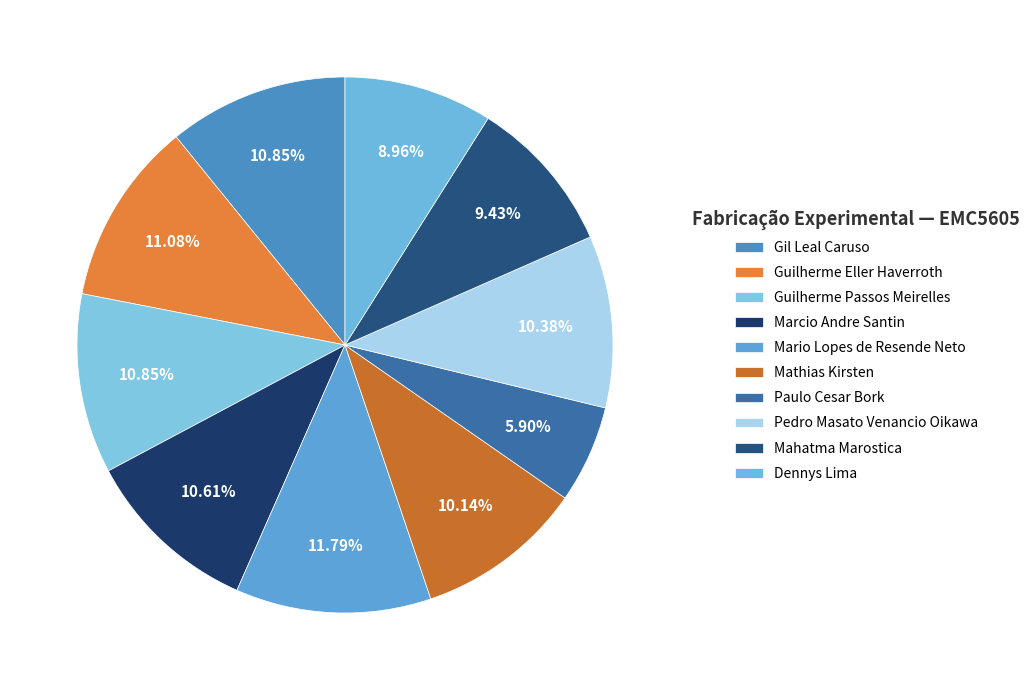

Is there a majority slice in this chart?

No